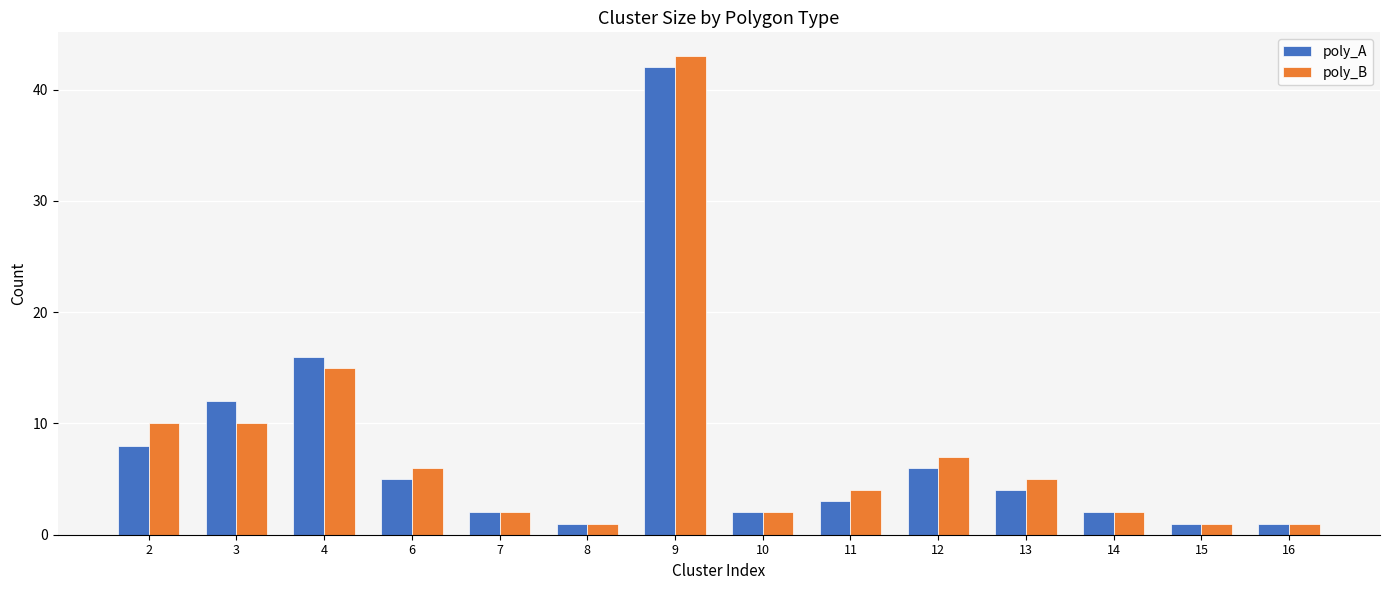

Is the value of poly_A at 10 greater than the value of poly_B at 9?

No